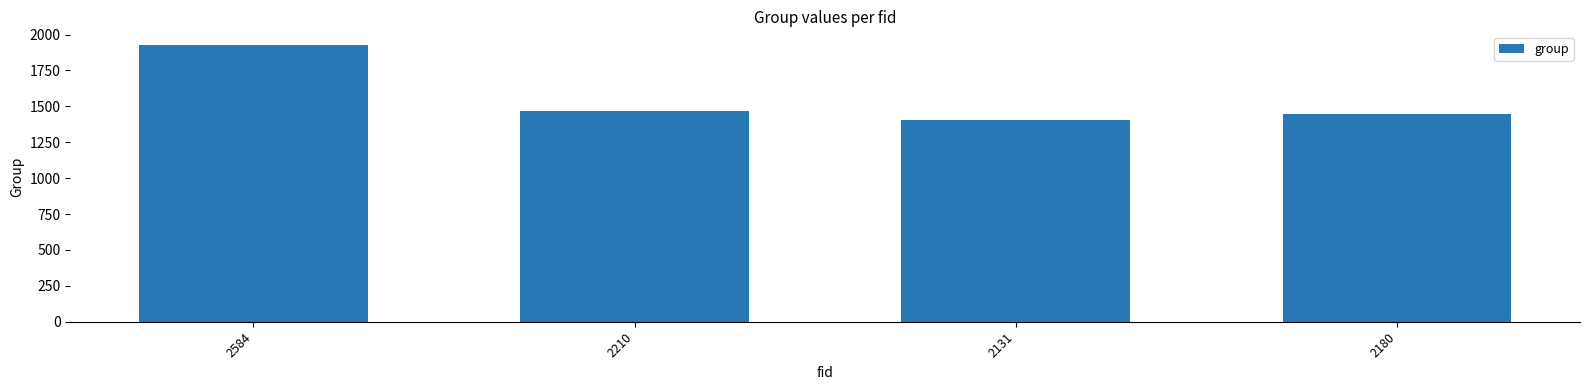

Is it true that the value at 2584 is 2684?

False